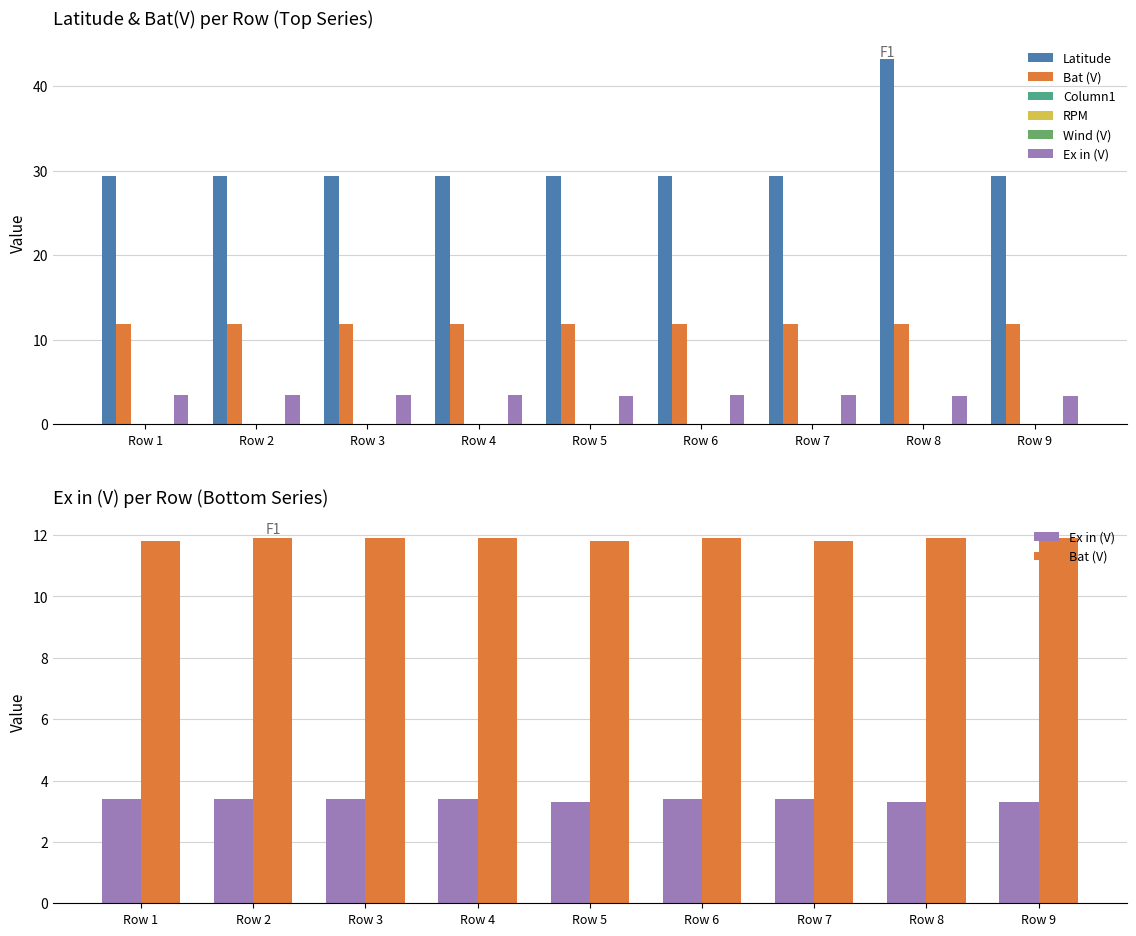

What are all the series names shown in the legend?

Latitude, Bat (V), Column1, RPM, Wind (V), Ex in (V)